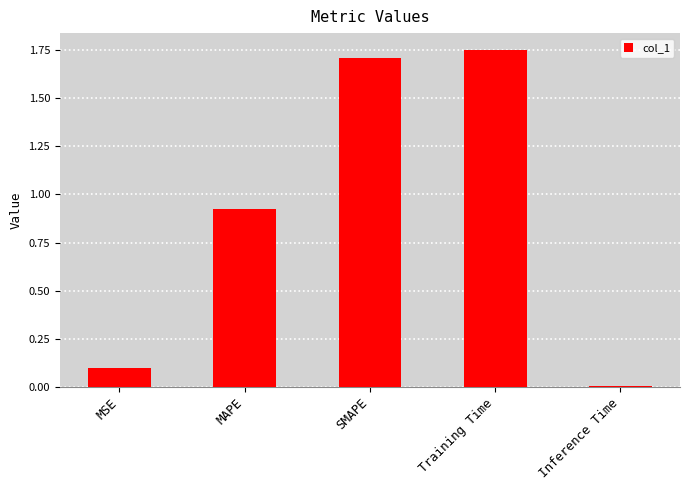

What is the difference between the values at Training Time and MSE?

1.7